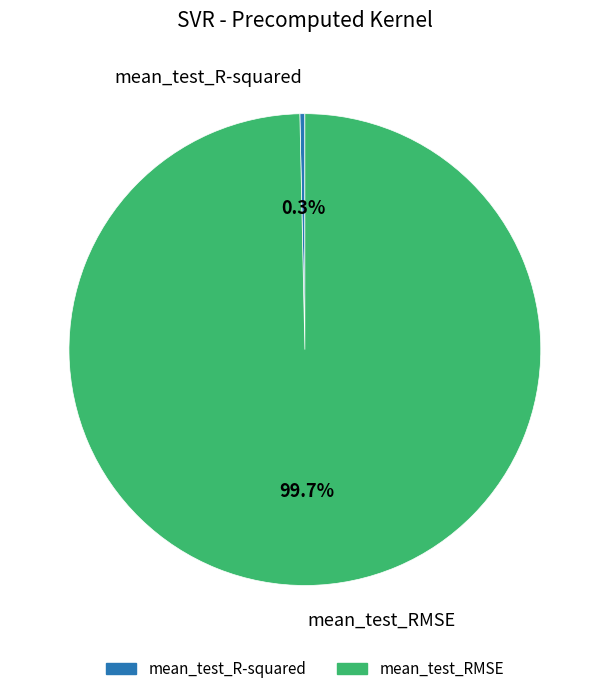

How many segments does this pie chart have?

2